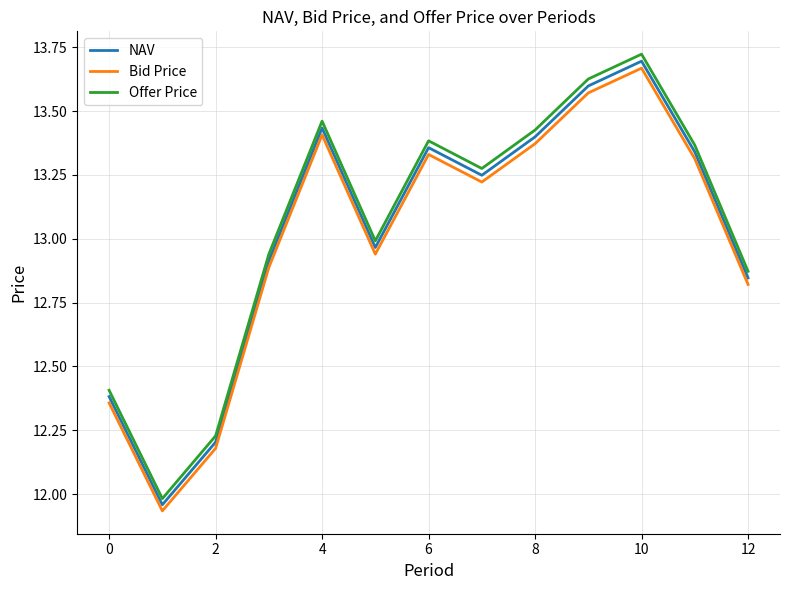

Which series has the widest spread of values?

Offer Price